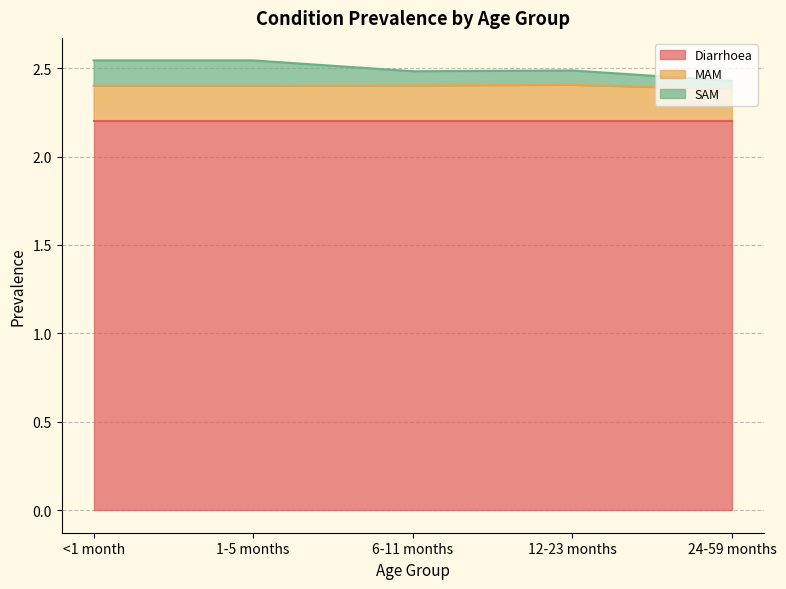

Which series has the largest range (max minus min)?

SAM